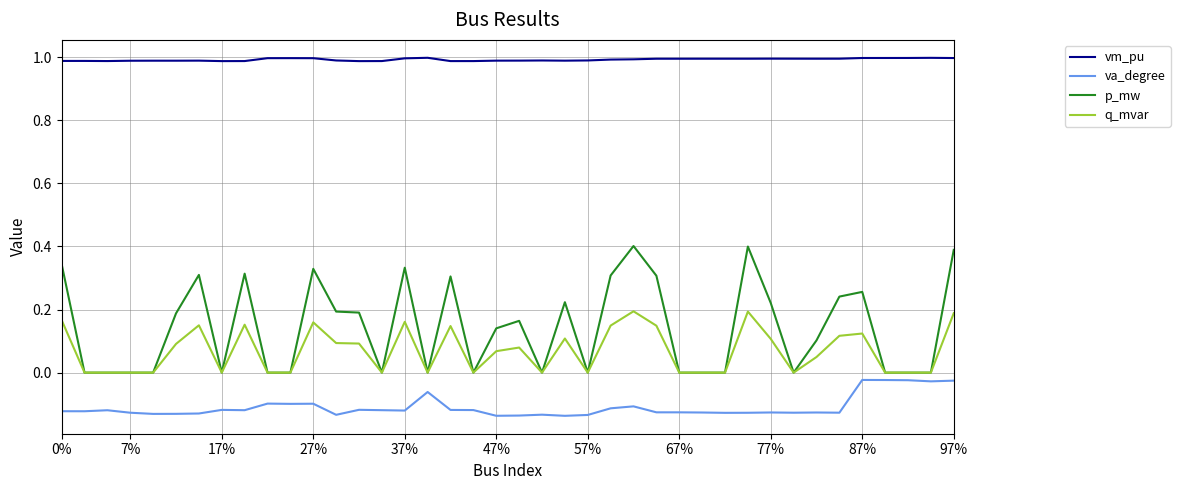

True or false: vm_pu and p_mw cross at least once.

False